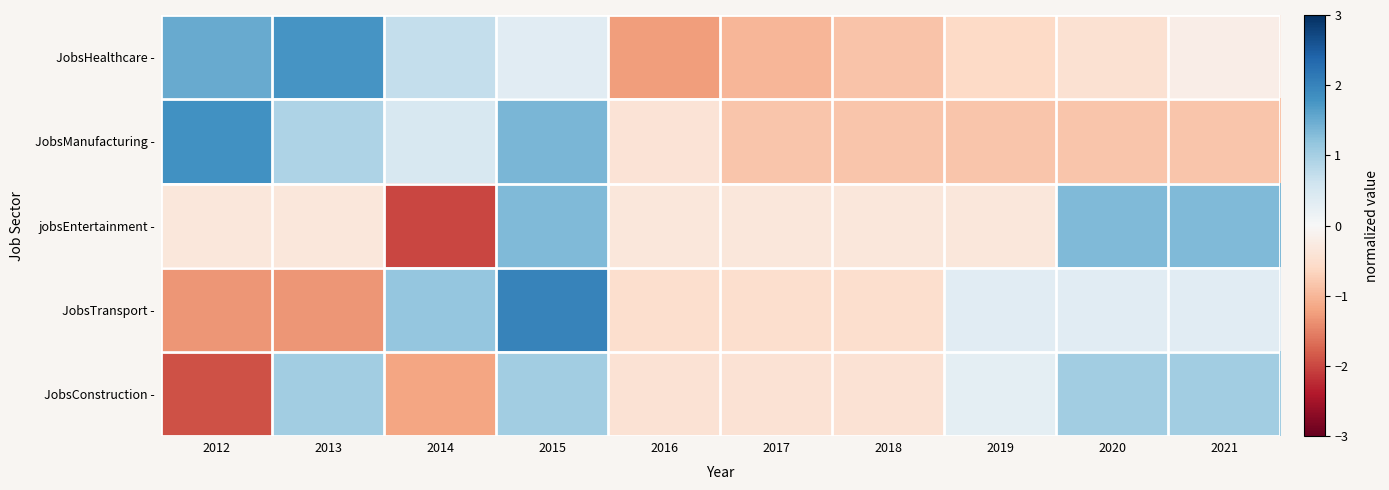

List the series in order of their peak value, lowest first.

JobsConstruction -, jobsEntertainment -, JobsHealthcare -, JobsManufacturing -, JobsTransport -